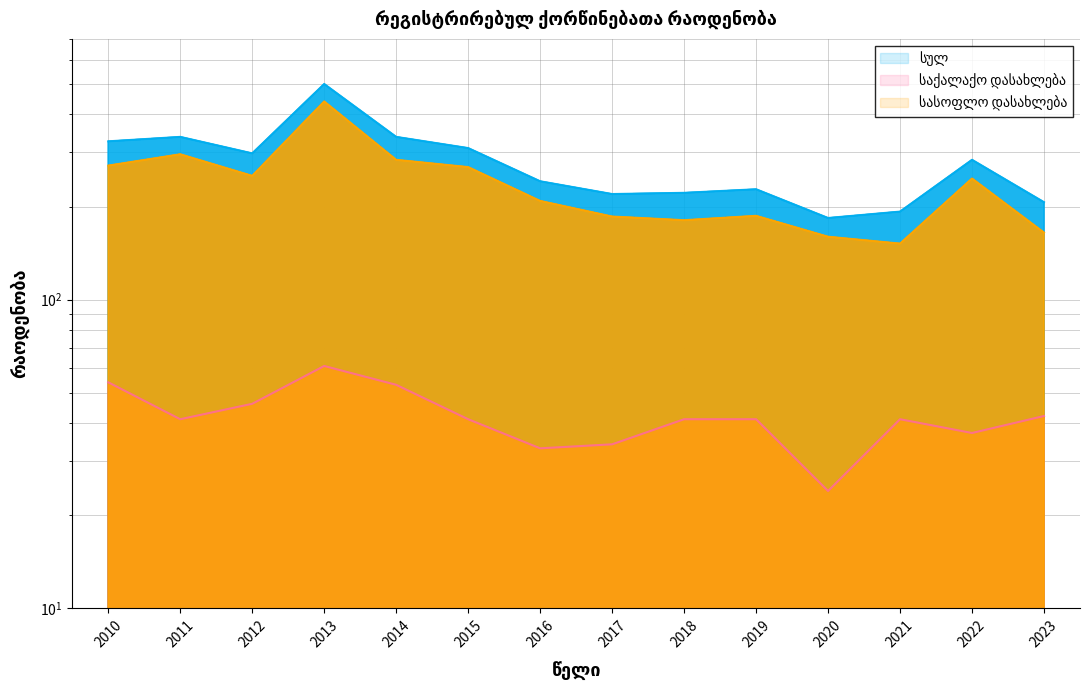

True or false: სულ has a value of 497 at 2015.

False